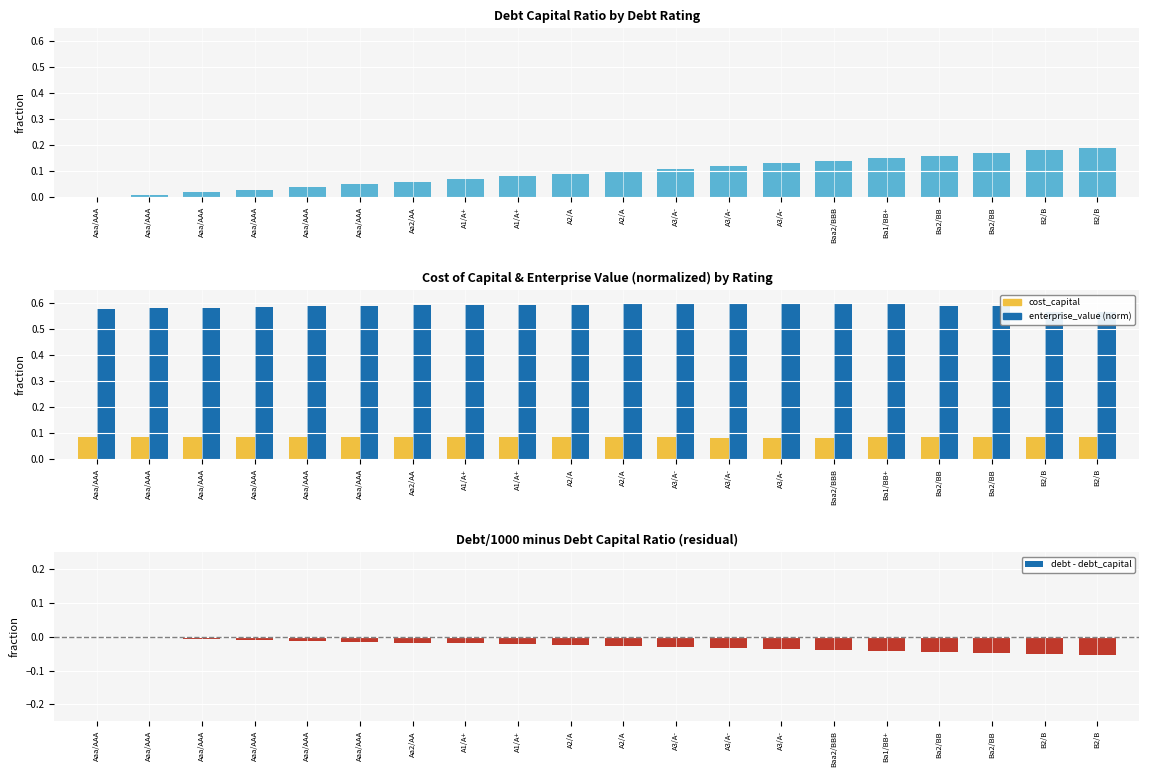

What value does the cost_capital series have at Ba1/BB+?

0.1